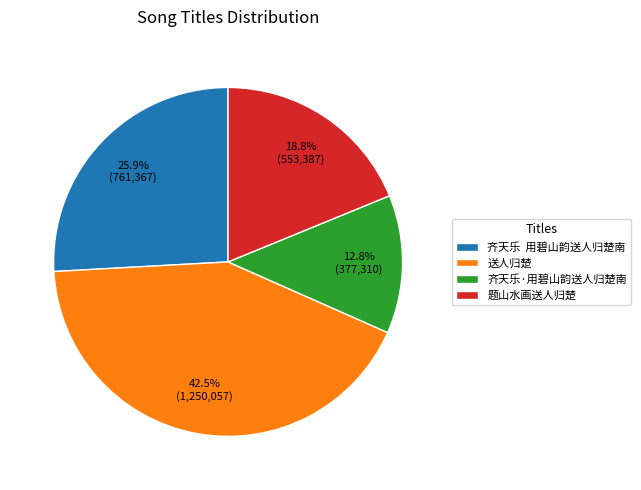

Which category has the biggest portion of the pie?

送人归楚